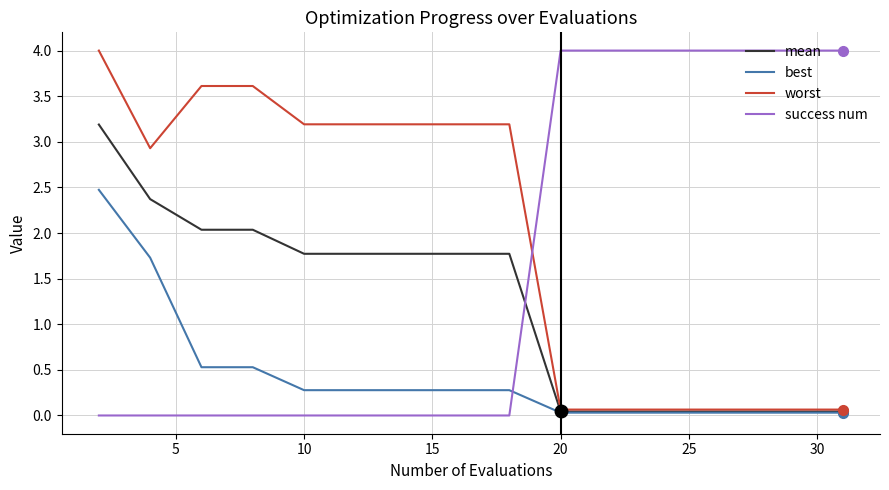

True or false: worst and success num intersect in this chart.

True